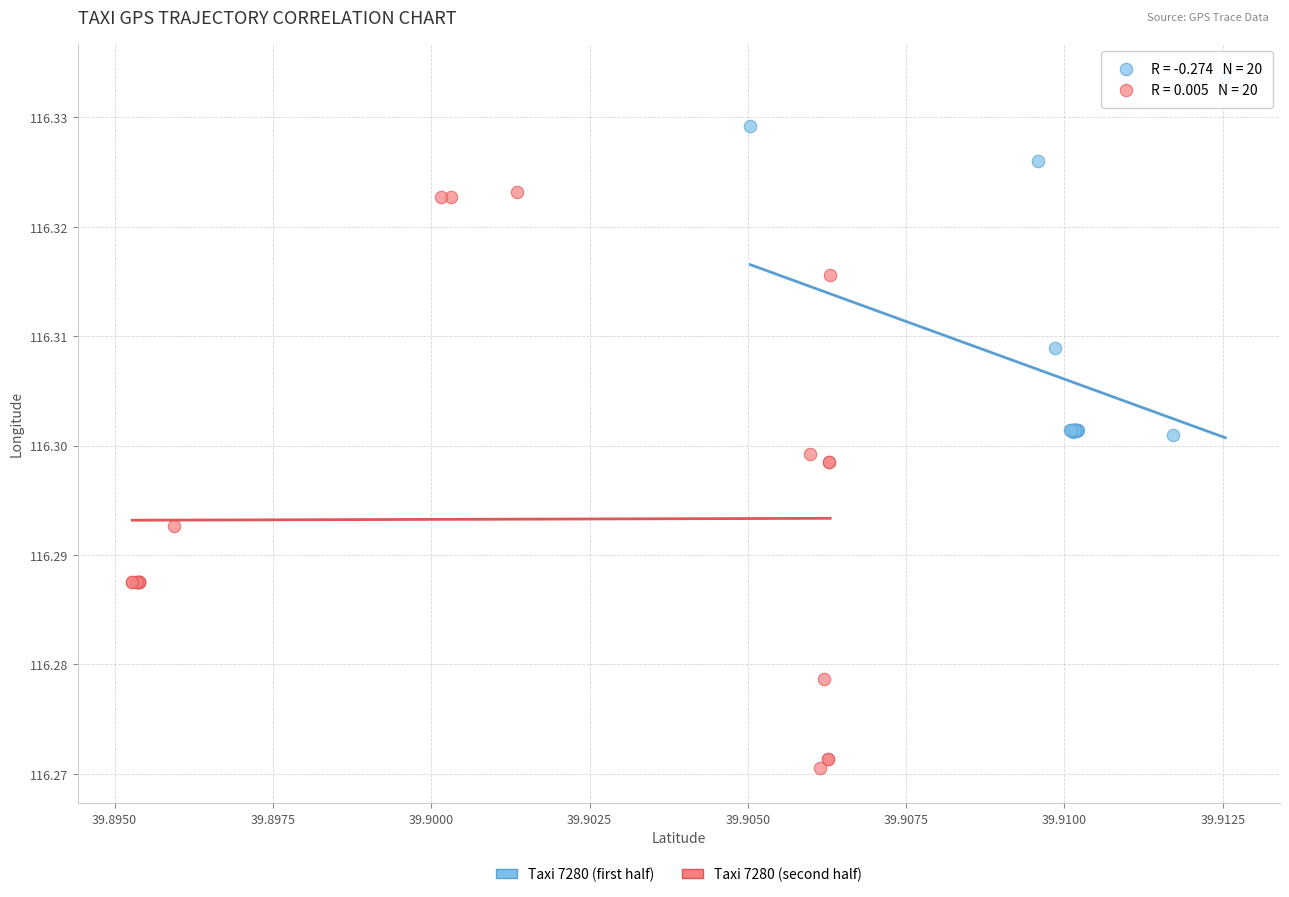

Which series reaches the minimum Y coordinate?

Taxi 7280 (second half)